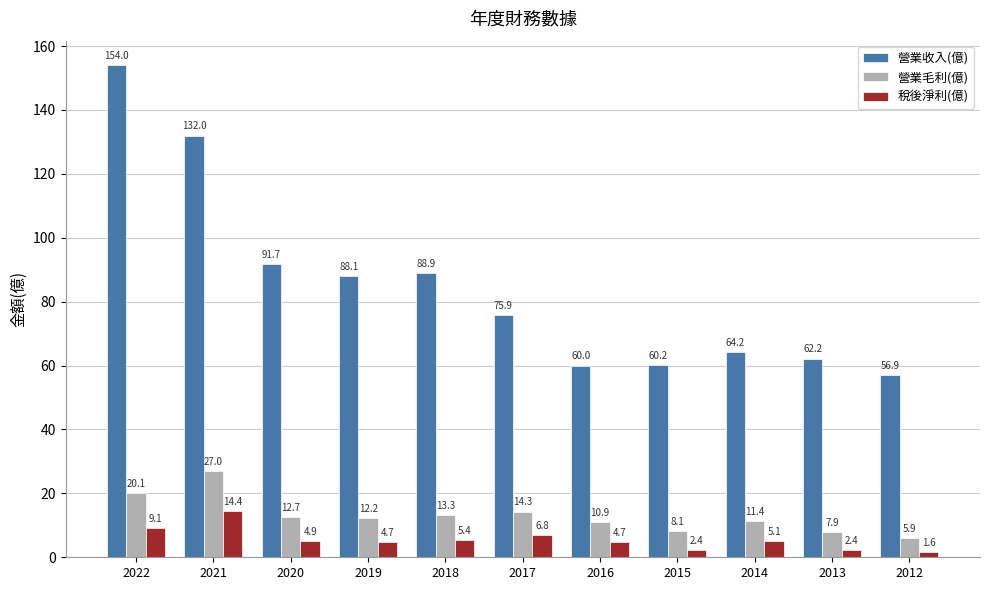

At which category is the sum across all series the highest?

2022